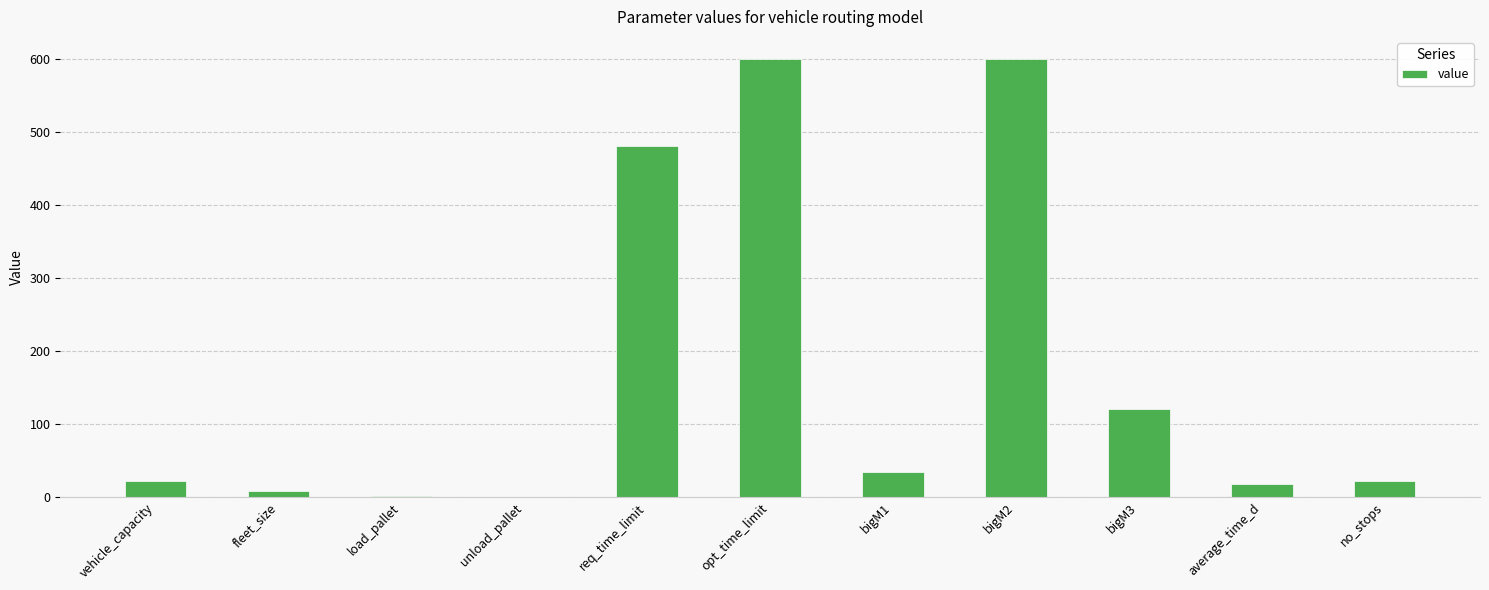

The value at vehicle_capacity is 22.0. True or false?

True